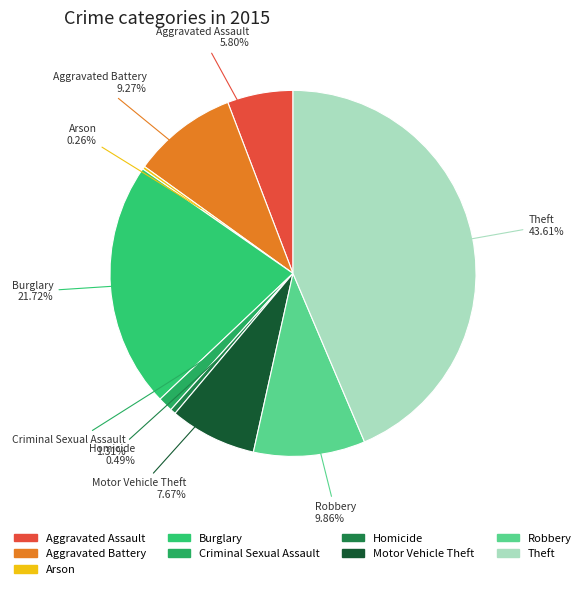

What is the largest slice in the pie chart?

Theft